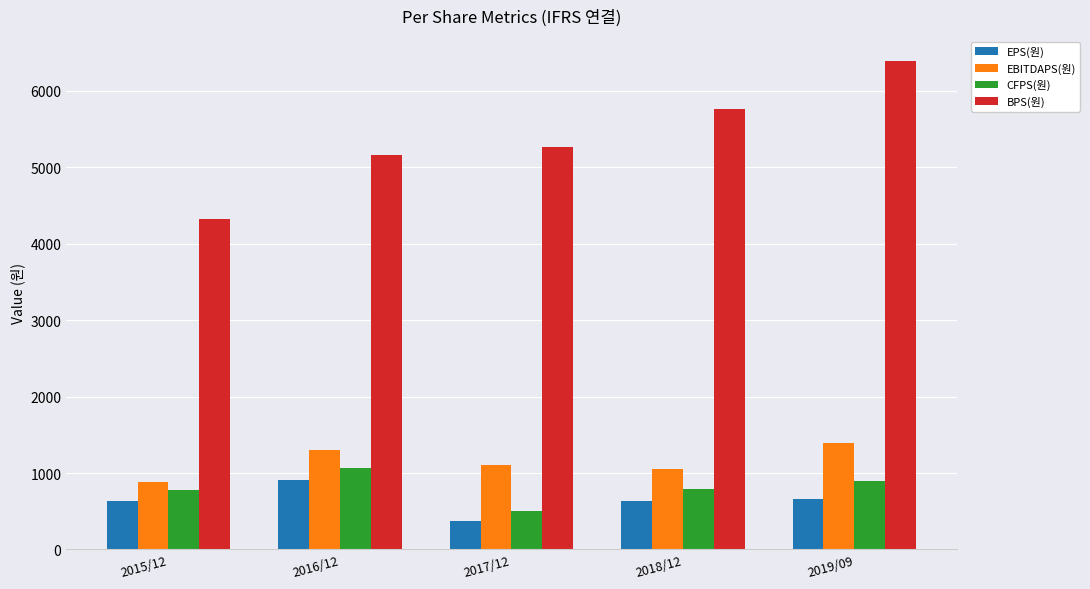

How many bars are there in each group?

4